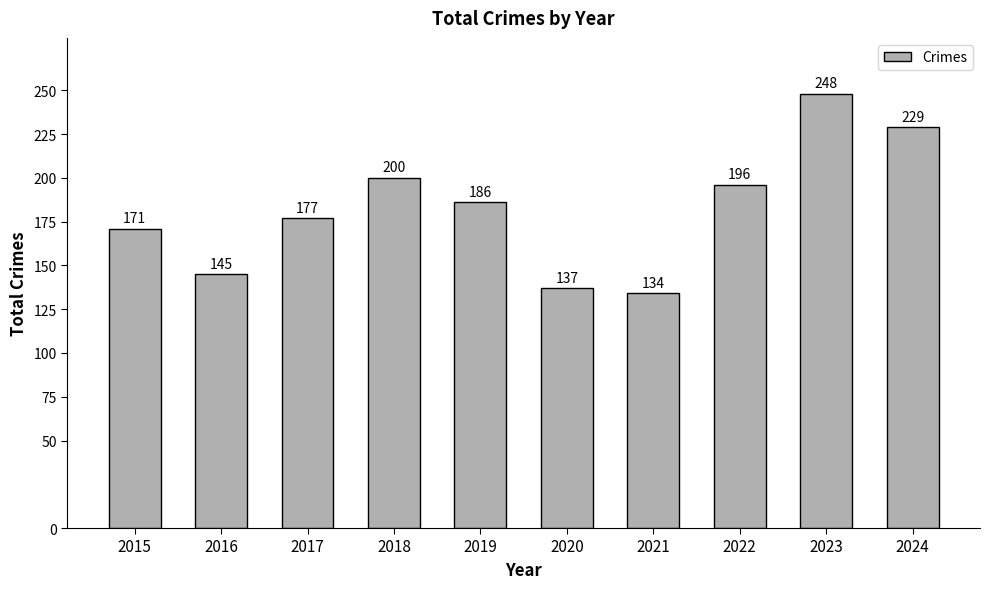

What is the smallest value displayed?

134